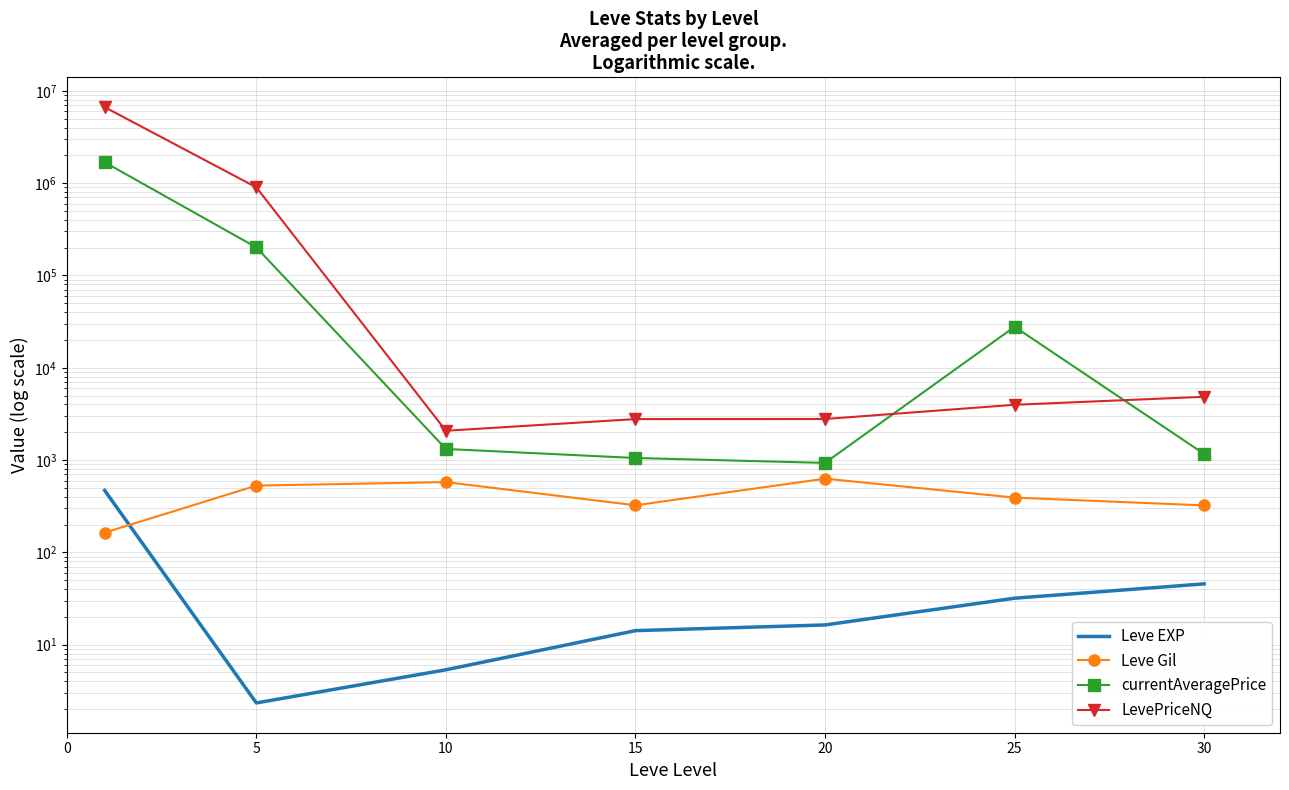

True or false: Leve EXP has more than 1 points higher than both neighbors.

False